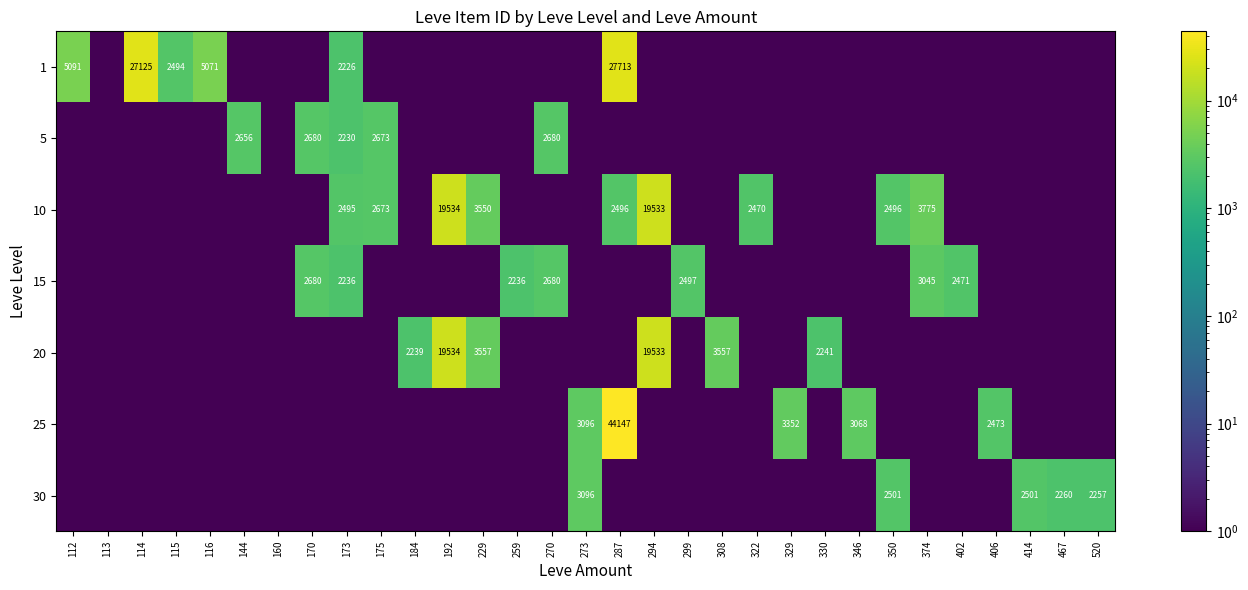

Is it true that 5 equals 886.8 at 144?

False